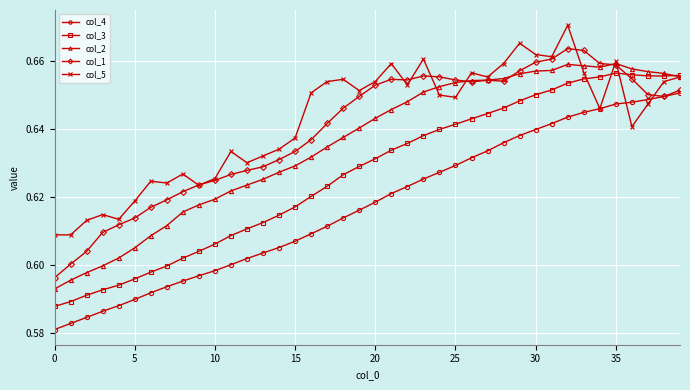

At how many categories does at least one series exceed 0?

40